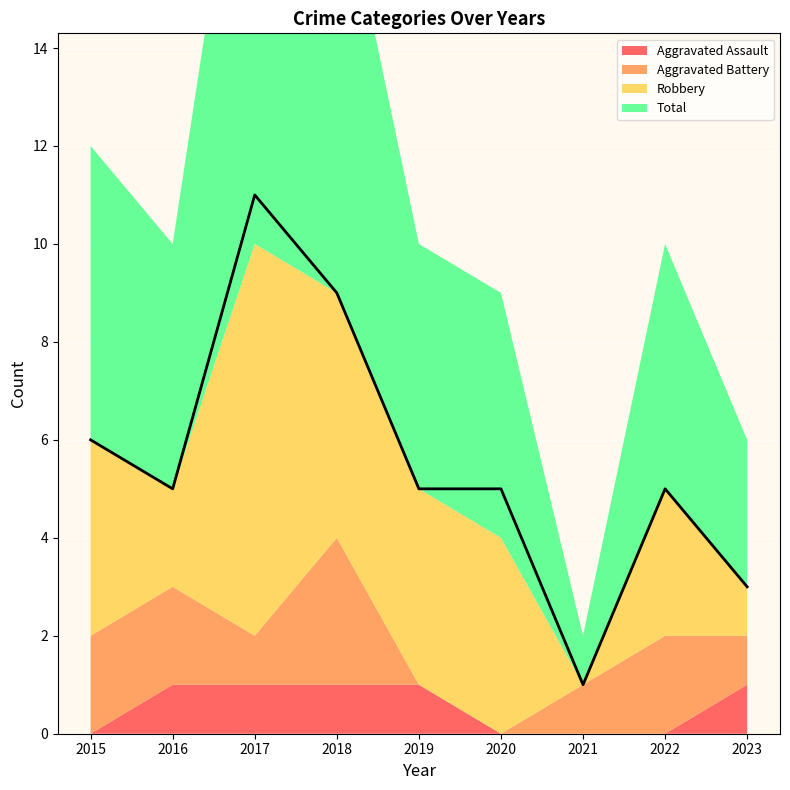

True or false: Total has more than 2 interior local peaks.

False